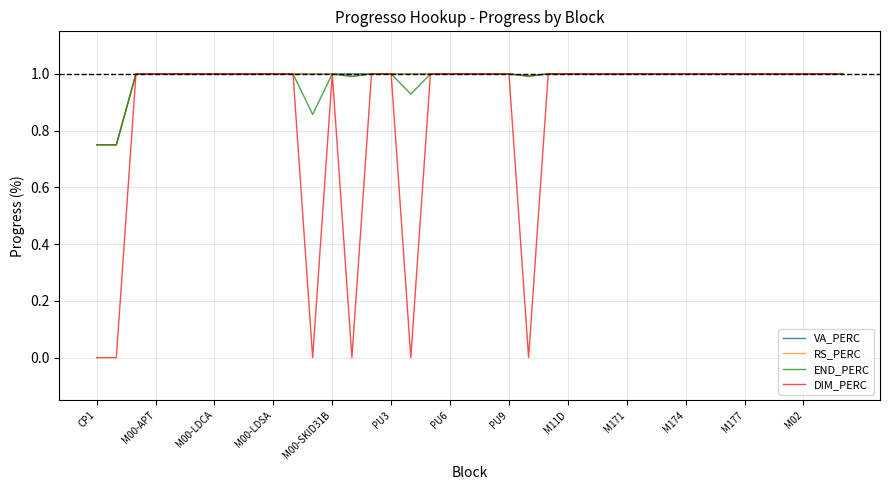

How many lines are shown in the chart?

4